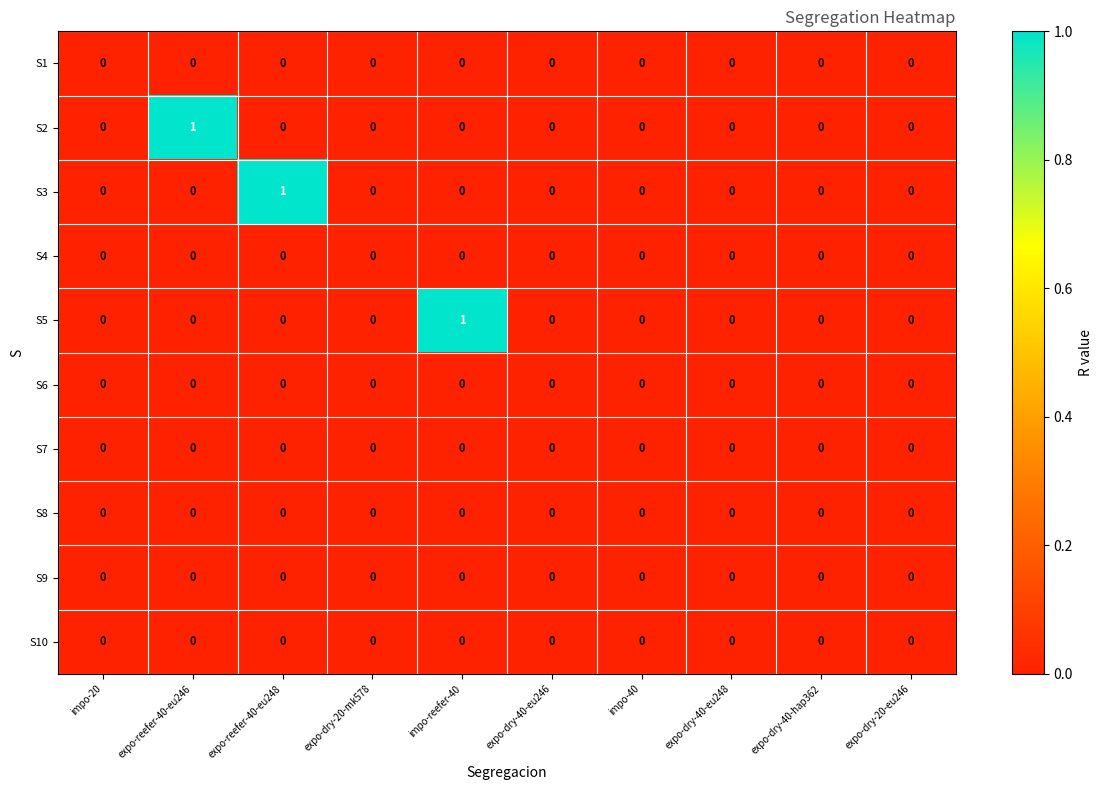

Between impo-reefer-40 and expo-dry-20-eu246, which series saw the biggest shift?

S5